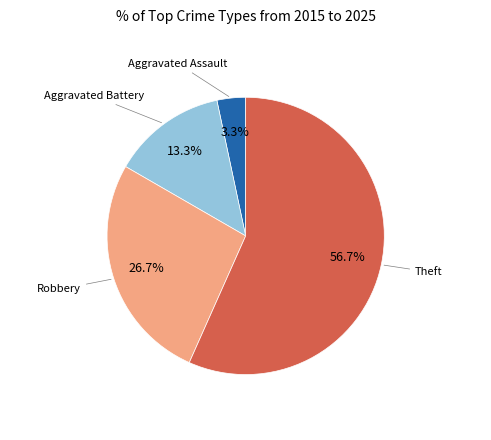

What percentage is the Aggravated Battery slice, to the nearest percent?

13%